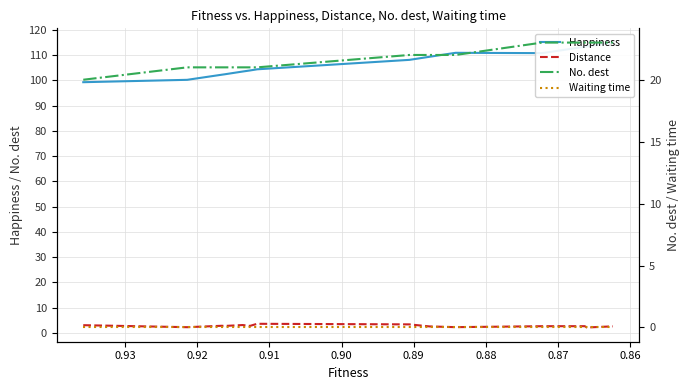

Which series has the largest range (max minus min)?

Happiness